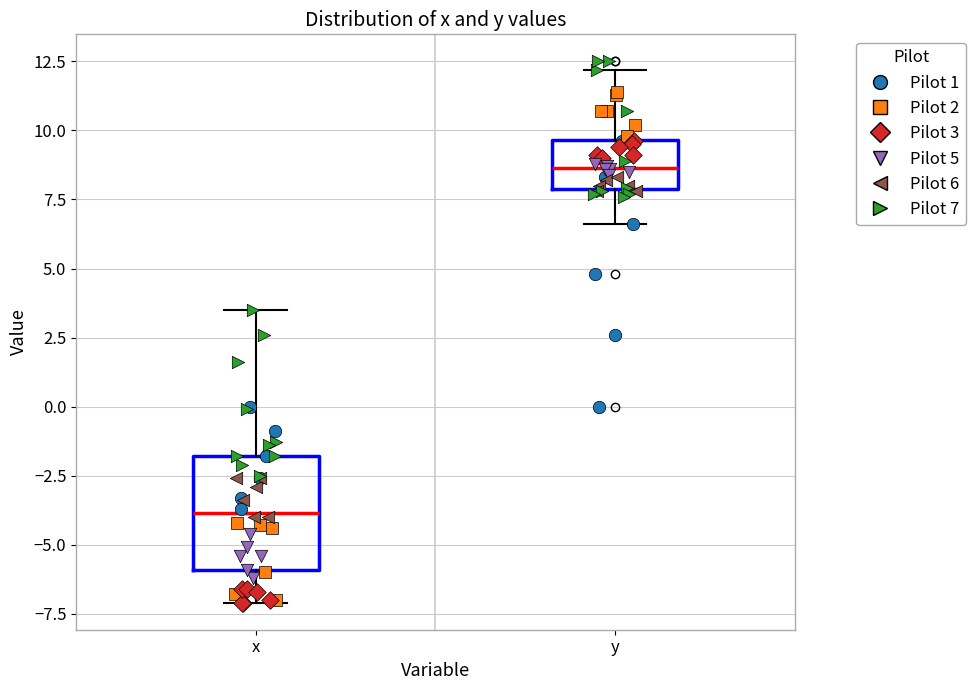

Reading left to right, transcribe this box plot: for each box, give where its median line is, the range the box spans, and where its two whiskers end, as read against the y-axis. The values are not printed on the chart, so give them approximately, as read against the axis.

x: median -4.0, box -6.0 to -2.0, whiskers -7.0 to 3.5
y: median 8.5, box 8.0 to 9.5, whiskers 6.5 to 12.0